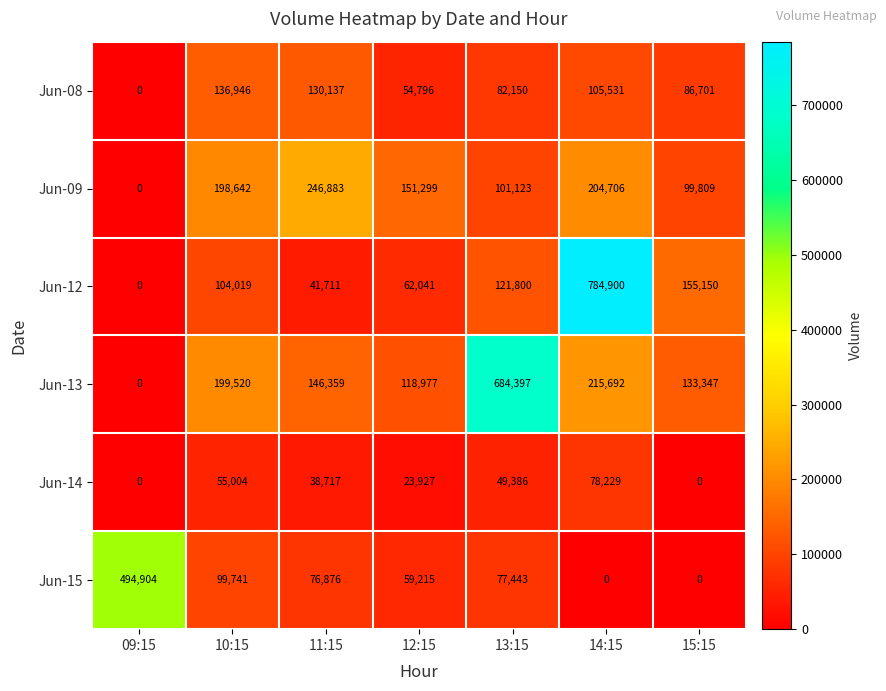

How many series are shown in this chart?

6